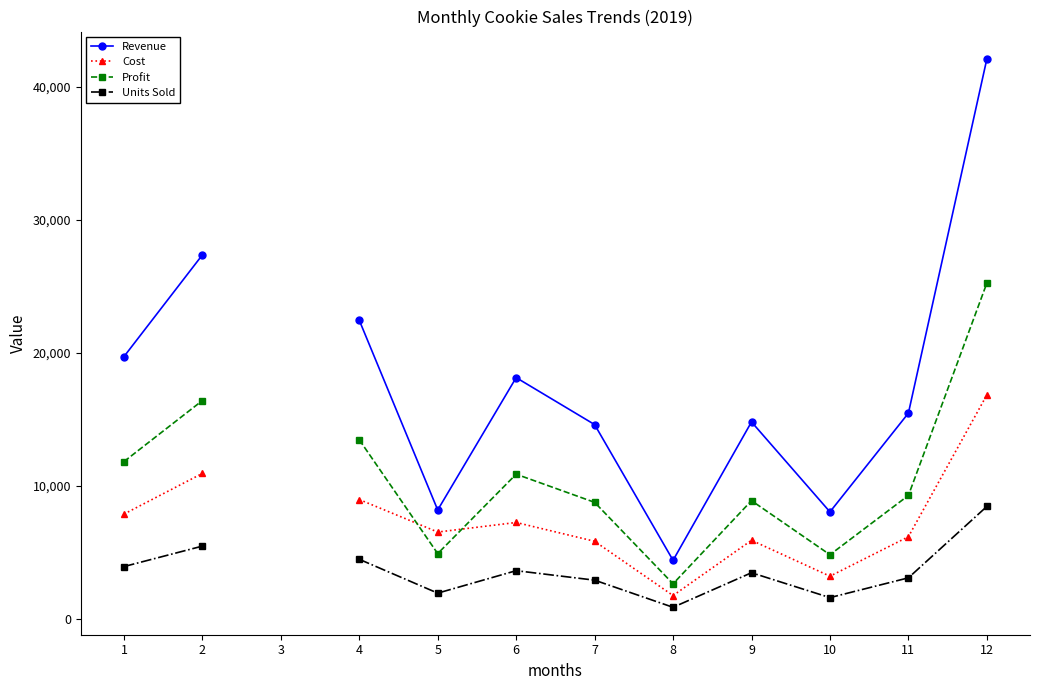

True or false: Units Sold has more than 0 points higher than both neighbors.

True